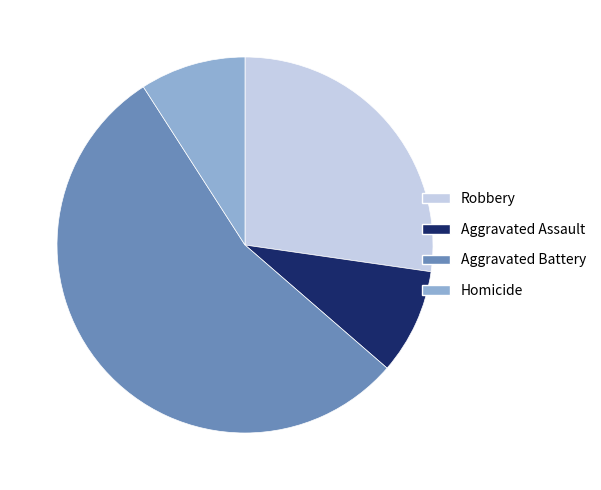

The Aggravated Battery slice represents 63% of the pie. True or false?

False